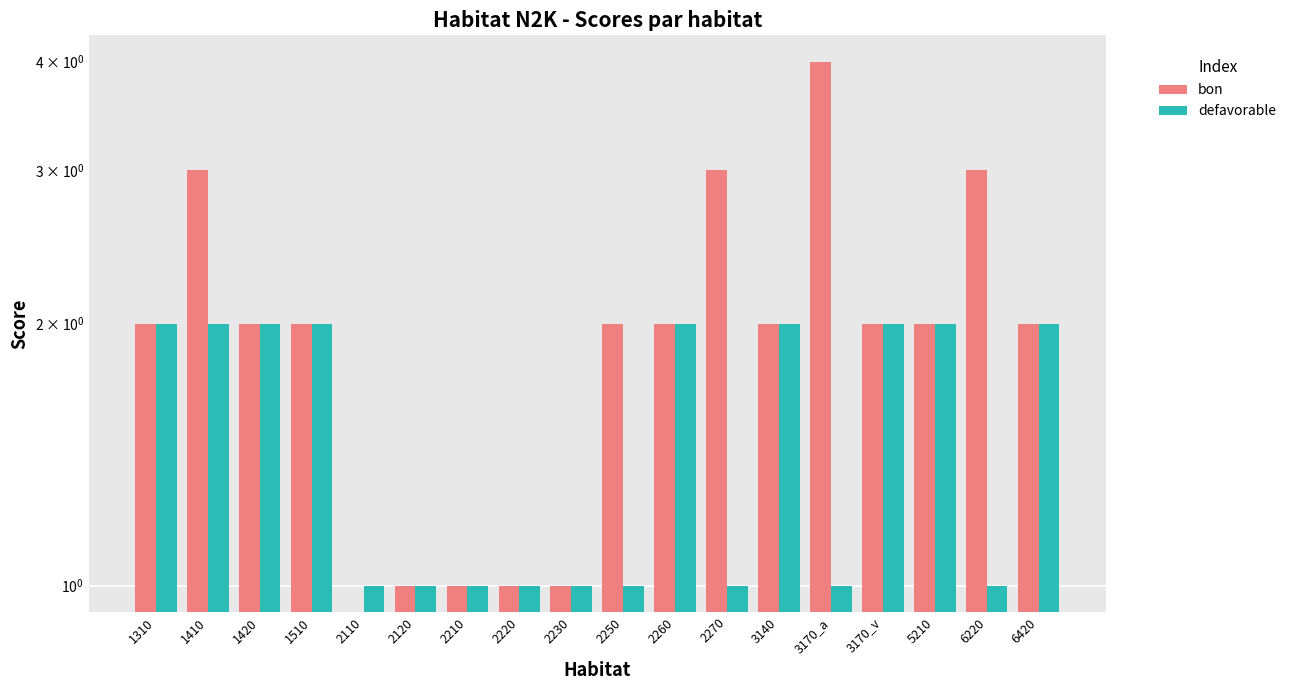

List the series in order of their overall mean, lowest first.

defavorable, bon